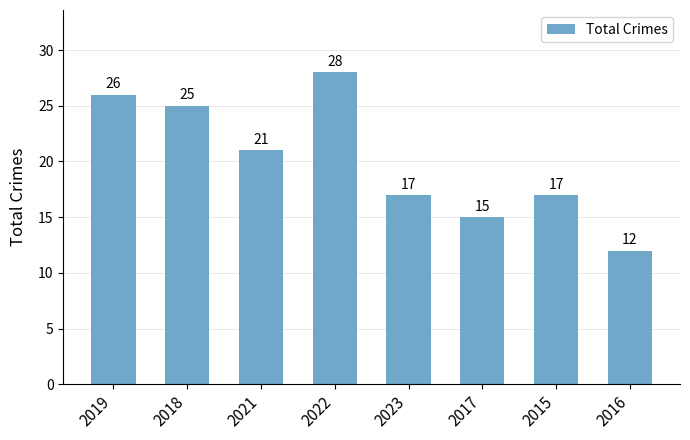

At which category does the chart reach its peak across all series?

2022